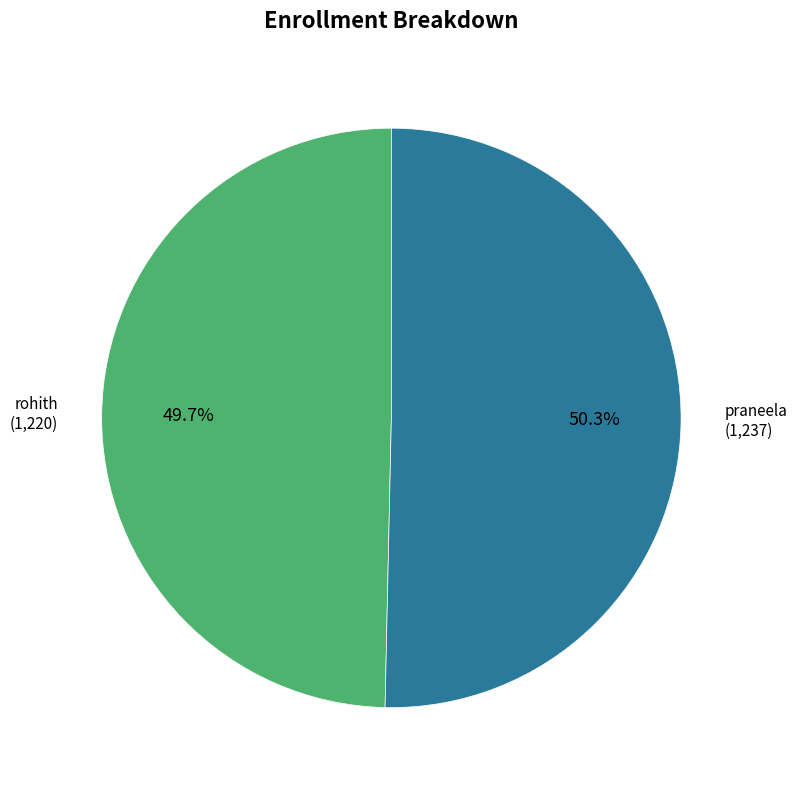

Is there a majority slice in this chart?

Yes